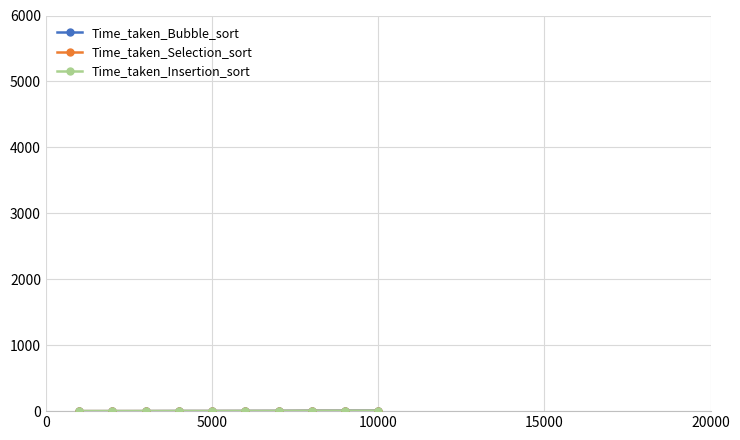

In Time_taken_Bubble_sort, how many points are higher than both neighbors (excluding endpoints)?

1